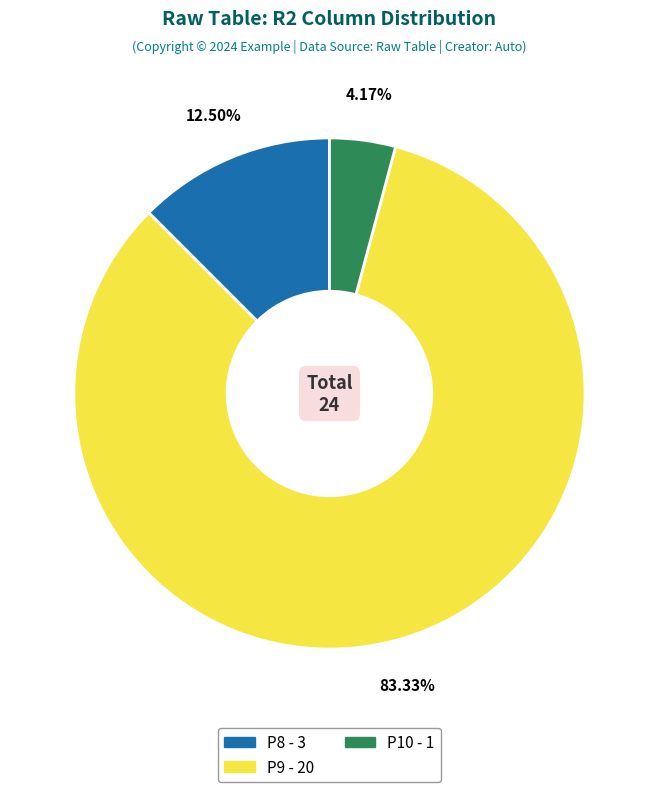

Does any single category account for the majority?

Yes